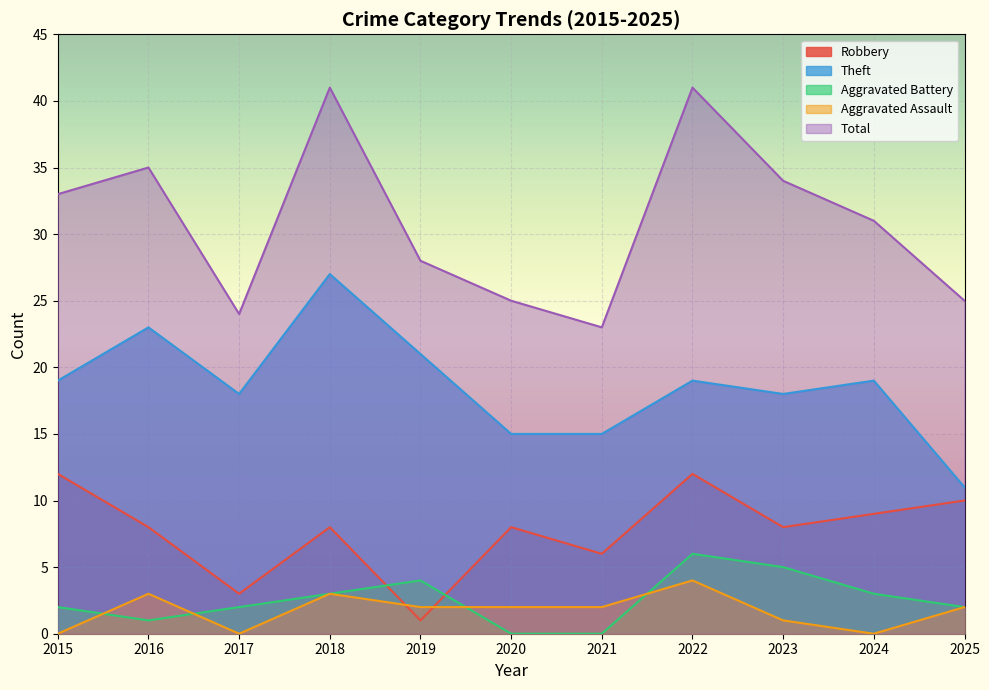

Reading right to left, transcribe all the data shown in this chart.

Robbery: 2025=10	2024=9	2023=8	2022=12	2021=6	2020=8	2019=1	2018=8	2017=3	2016=8	2015=12
Theft: 2025=11	2024=19	2023=18	2022=19	2021=15	2020=15	2019=21	2018=27	2017=18	2016=23	2015=19
Aggravated Battery: 2025=2	2024=3	2023=5	2022=6	2021=0	2020=0	2019=4	2018=3	2017=2	2016=1	2015=2
Aggravated Assault: 2025=2	2024=0	2023=1	2022=4	2021=2	2020=2	2019=2	2018=3	2017=0	2016=3	2015=0
Total: 2025=25	2024=31	2023=34	2022=41	2021=23	2020=25	2019=28	2018=41	2017=24	2016=35	2015=33